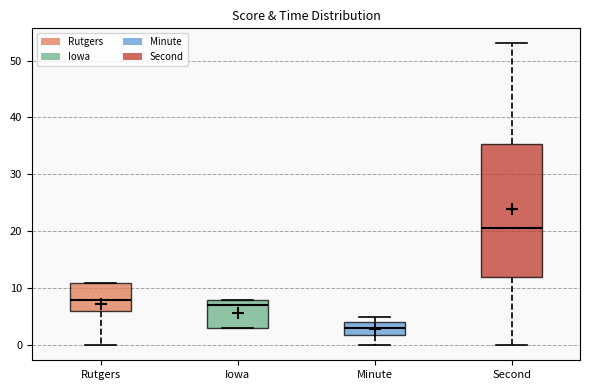

Reading left to right, read every box against the y-axis: the position of its median line, the range the box covers, and the ends of its whiskers. The values are not printed on the chart, so give them approximately, as read against the axis.

Rutgers: median 8, box 6 to 11, whiskers 0 to 11
Iowa: median 7, box 3 to 8, whiskers 3 to 8
Minute: median 3, box 2 to 4, whiskers 0 to 5
Second: median 21, box 12 to 35, whiskers 0 to 53